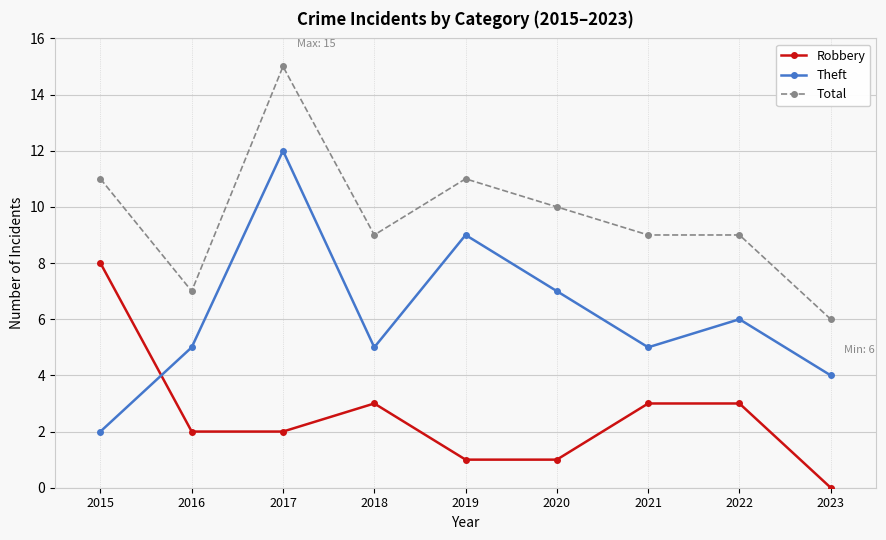

What is the sum of the Robbery values at 2017 and 2016?

4